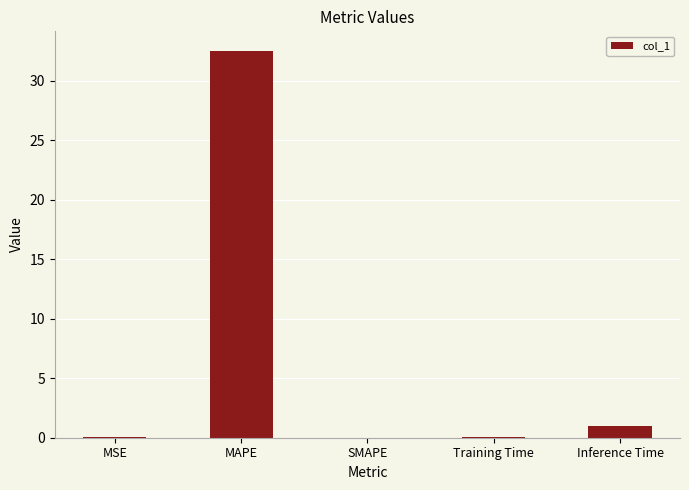

How many distinct data groups are displayed?

1